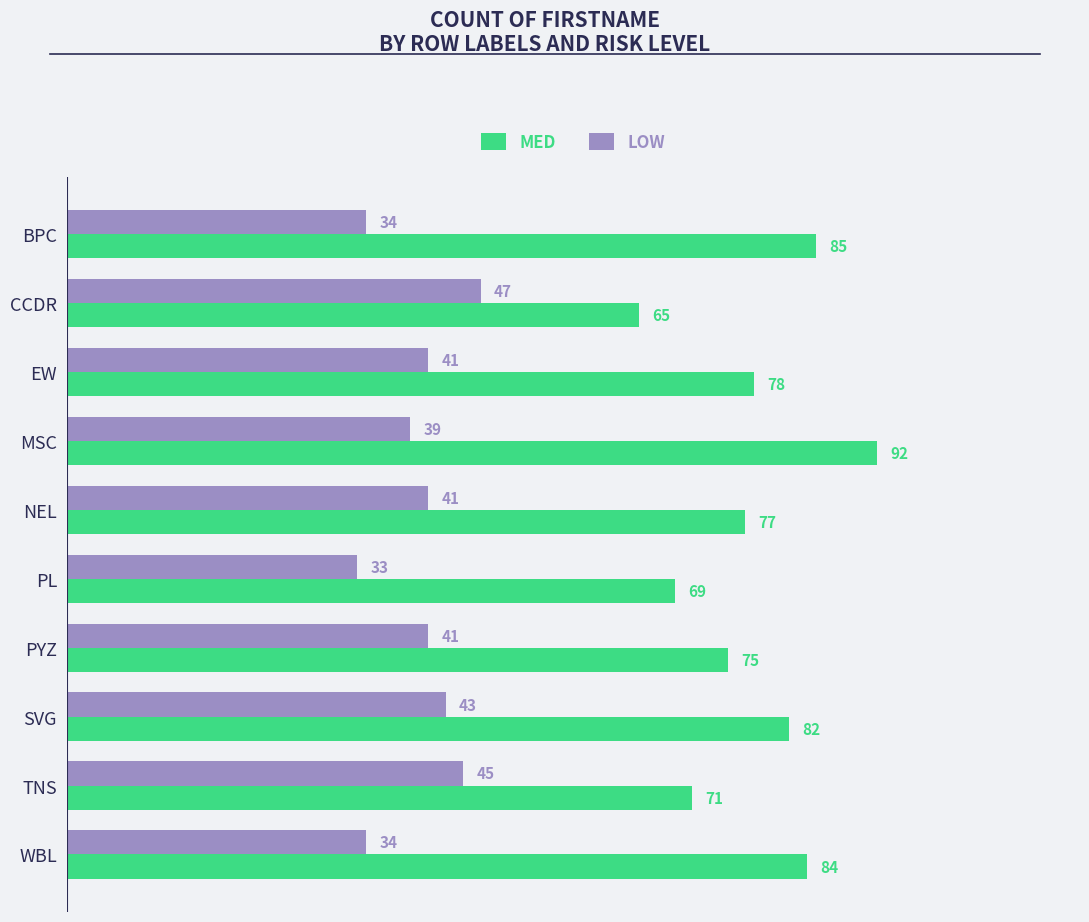

How many data points in MED are less than 78?

5